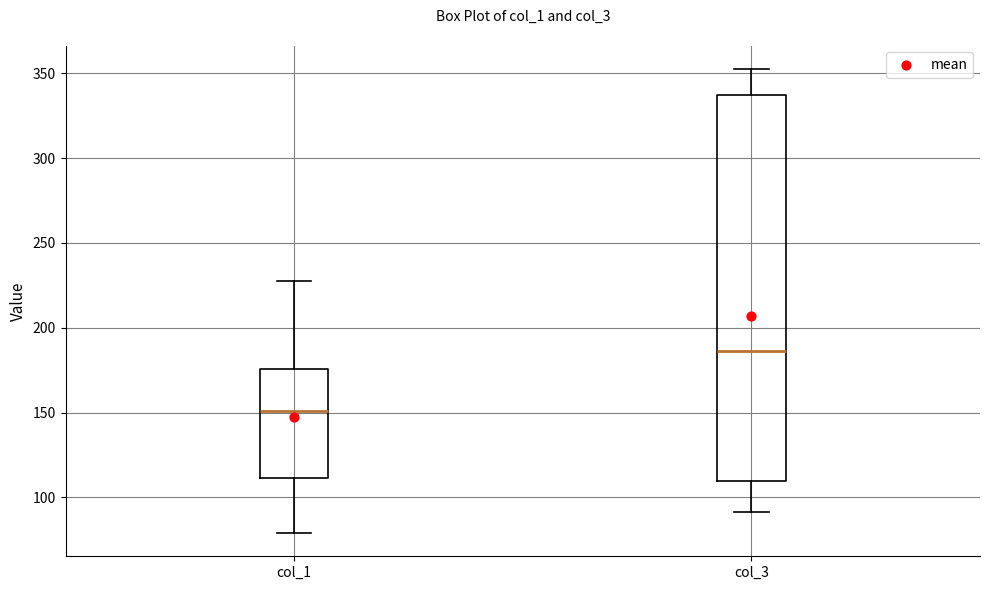

Which box is the tallest, from its lower edge to its upper edge?

col_3